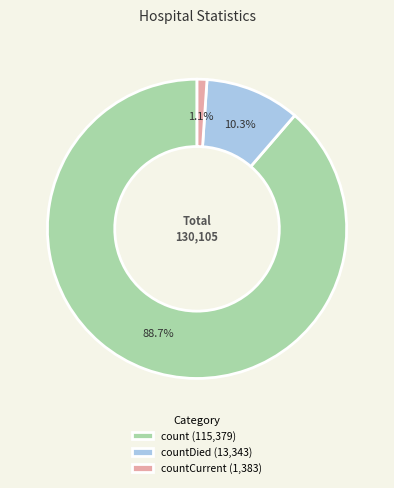

Which category accounts for the majority?

count (115,379)